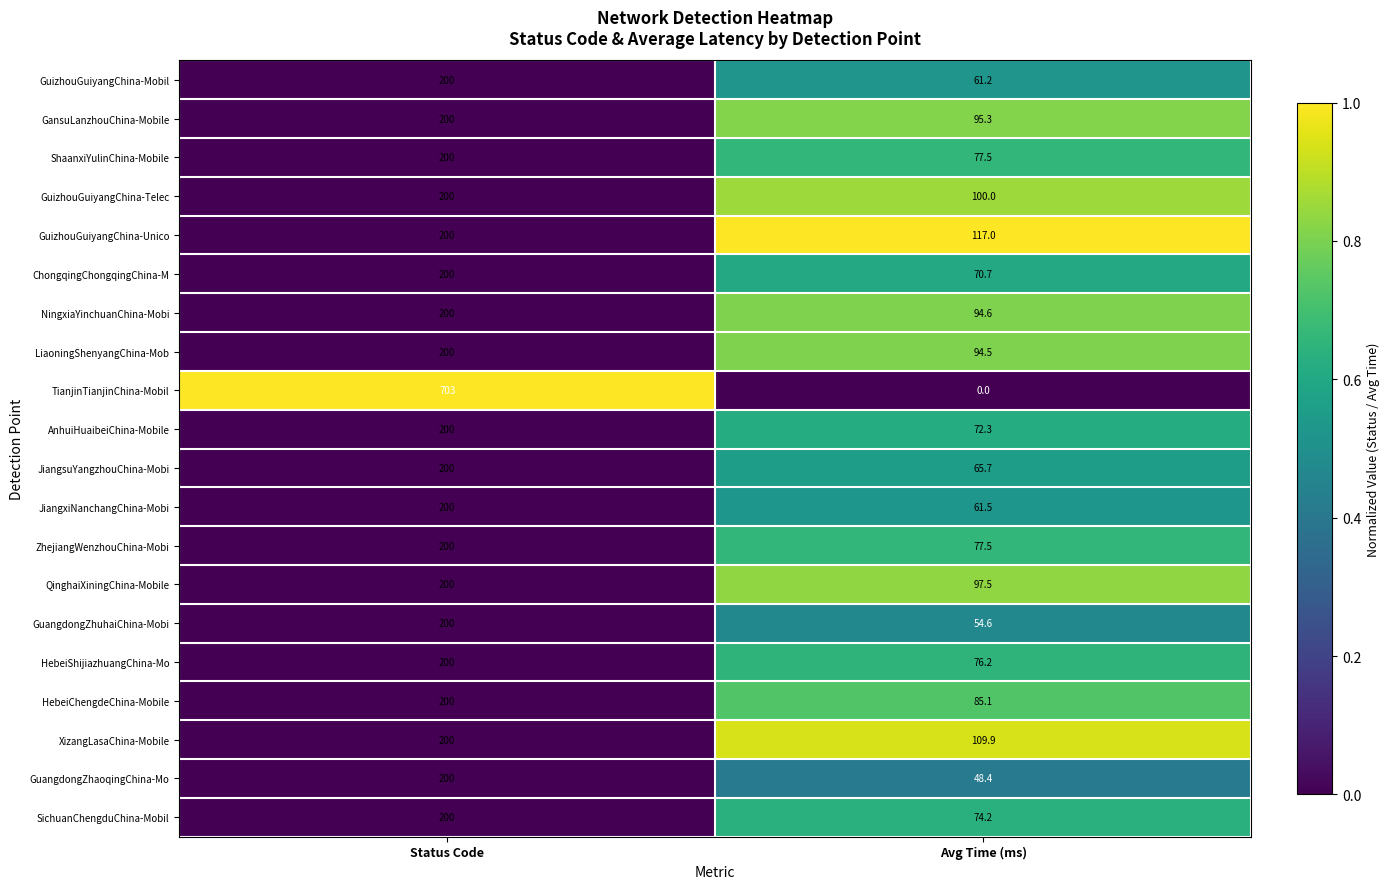

What is the difference between the maximum and minimum values in the LiaoningShenyangChina-Mob series?

105.5